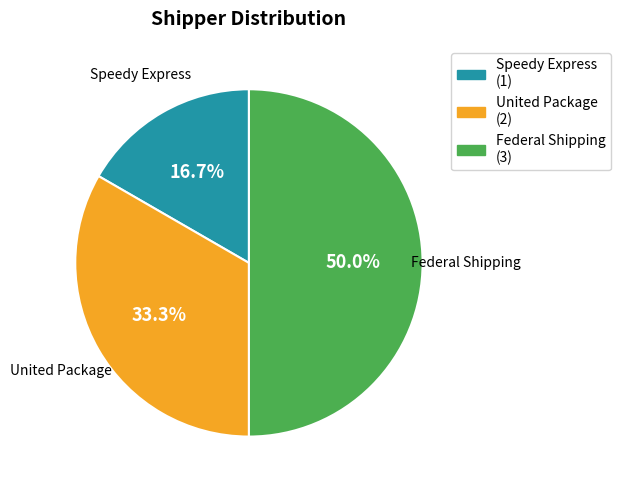

Approximately how many times larger is the value at United Package compared to Speedy Express?

2.0